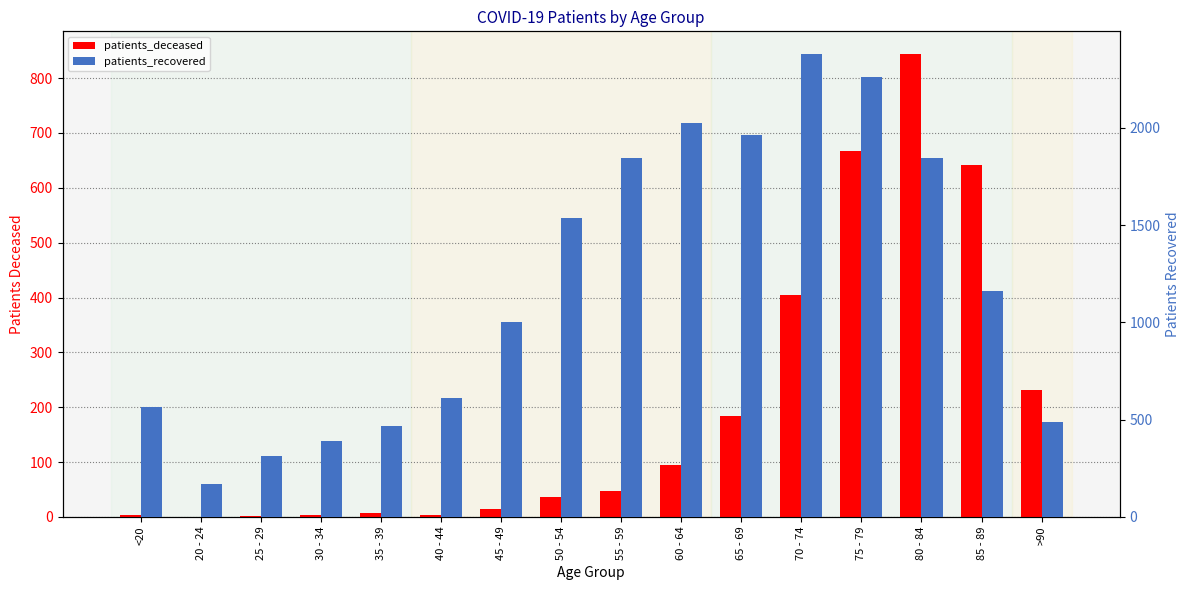

At which category does the chart reach its peak across all series?

70 - 74